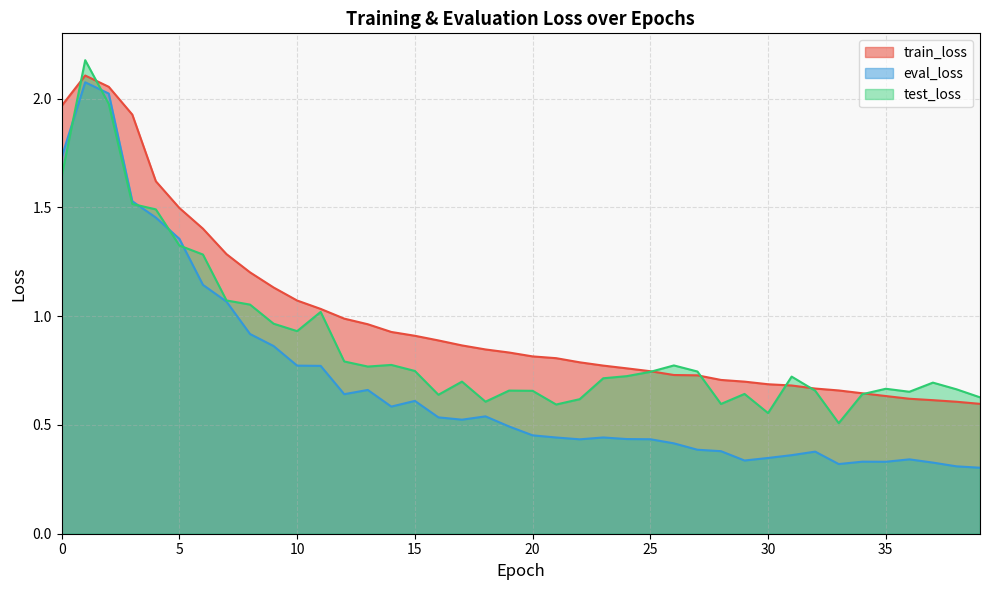

What is the difference between the train_loss values at 0 and 30?

1.3